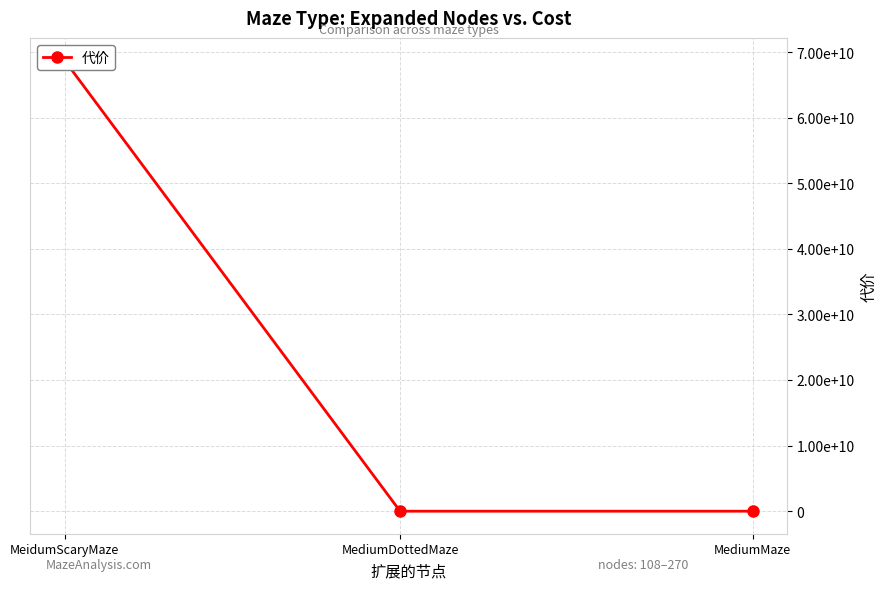

The chart shows a value of 2 at MediumDottedMaze. True or false?

False